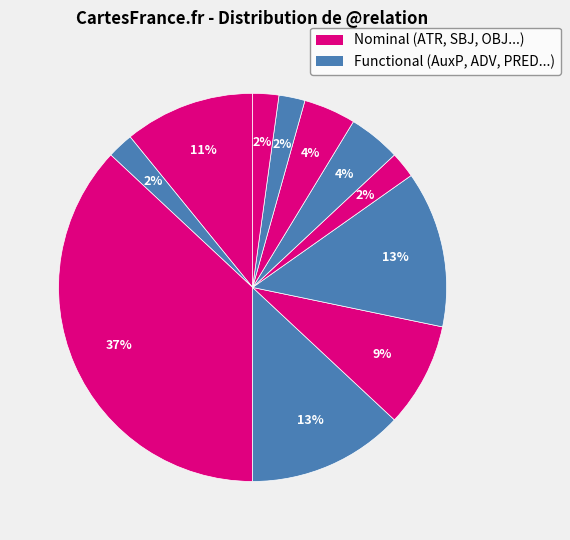

Count the number of slices in the pie.

11